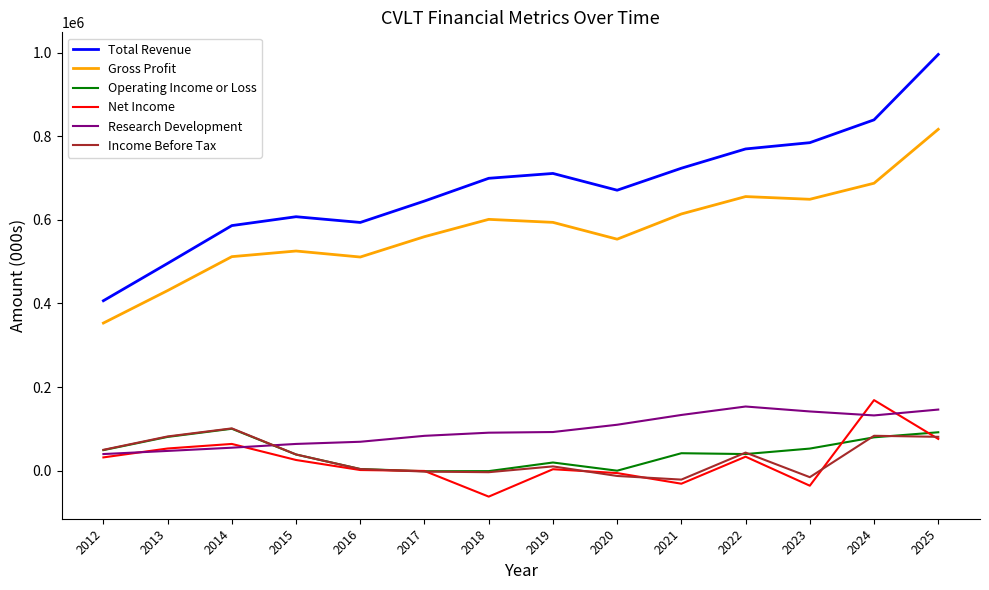

Between 2015 and 2023, which series saw the biggest shift?

Total Revenue